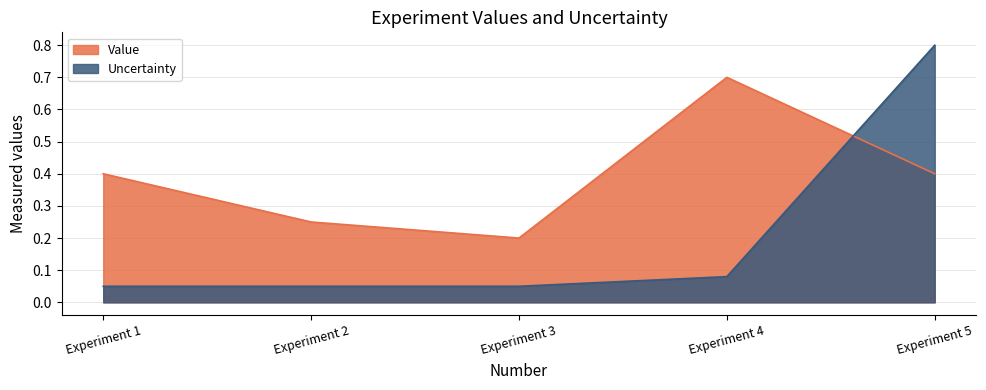

The Uncertainty series shows 1.1 at Experiment 5. True or false?

False